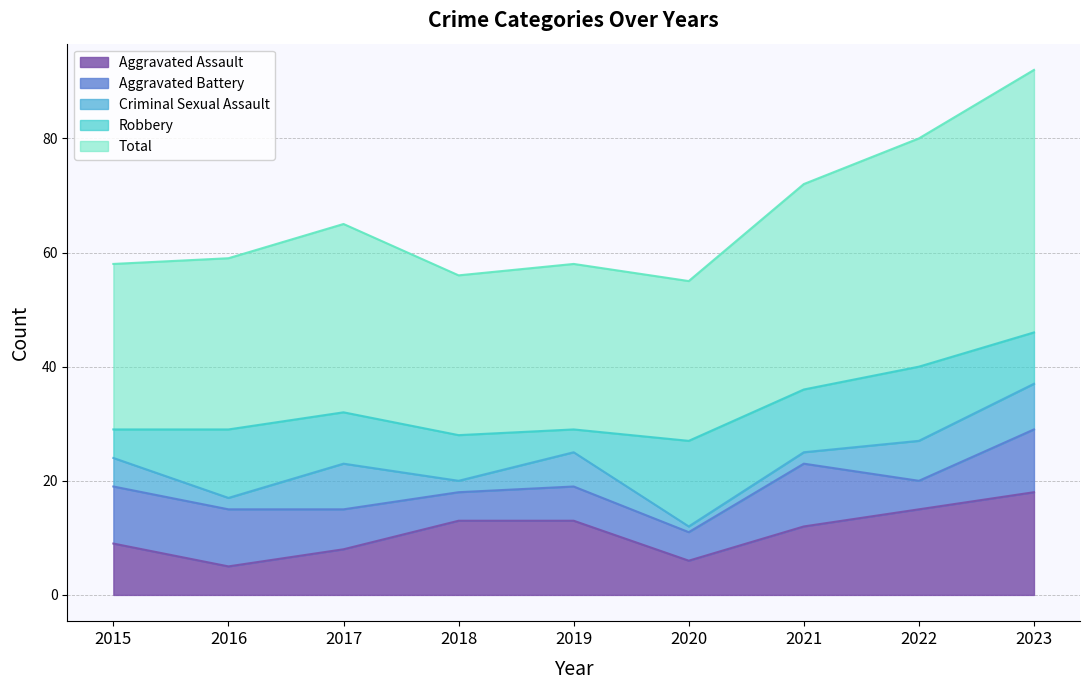

True or false: Aggravated Battery and Robbery cross at least once.

True